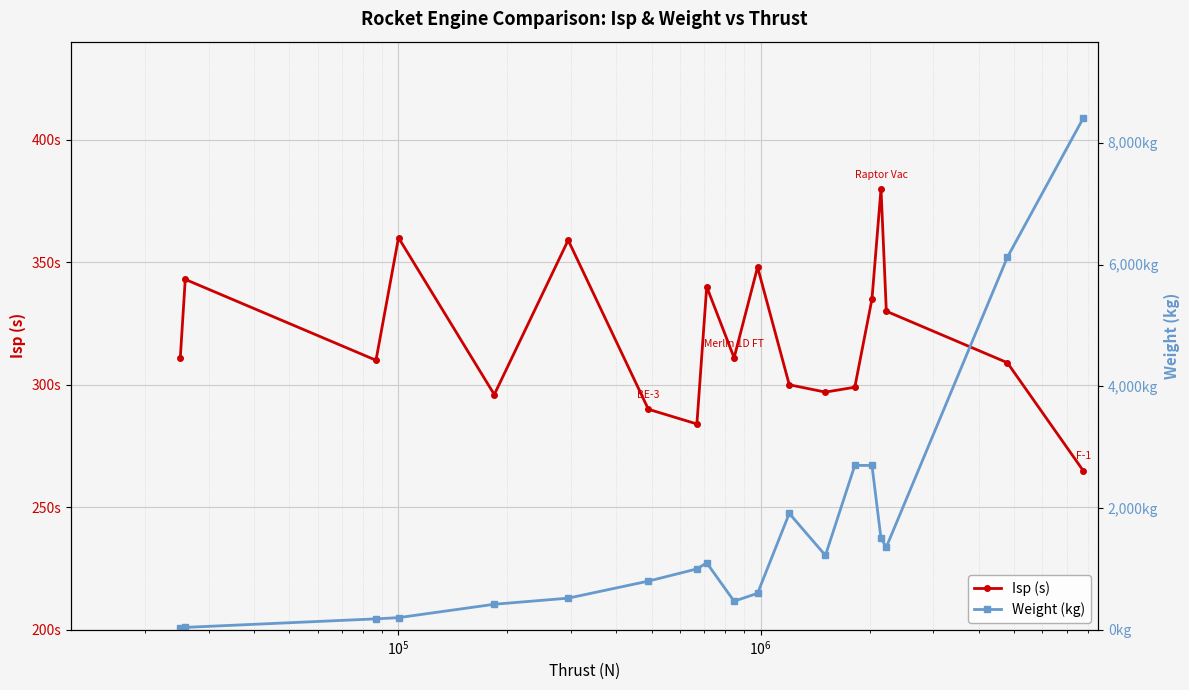

In Isp (s), how many points are lower than both neighbors (excluding endpoints)?

5